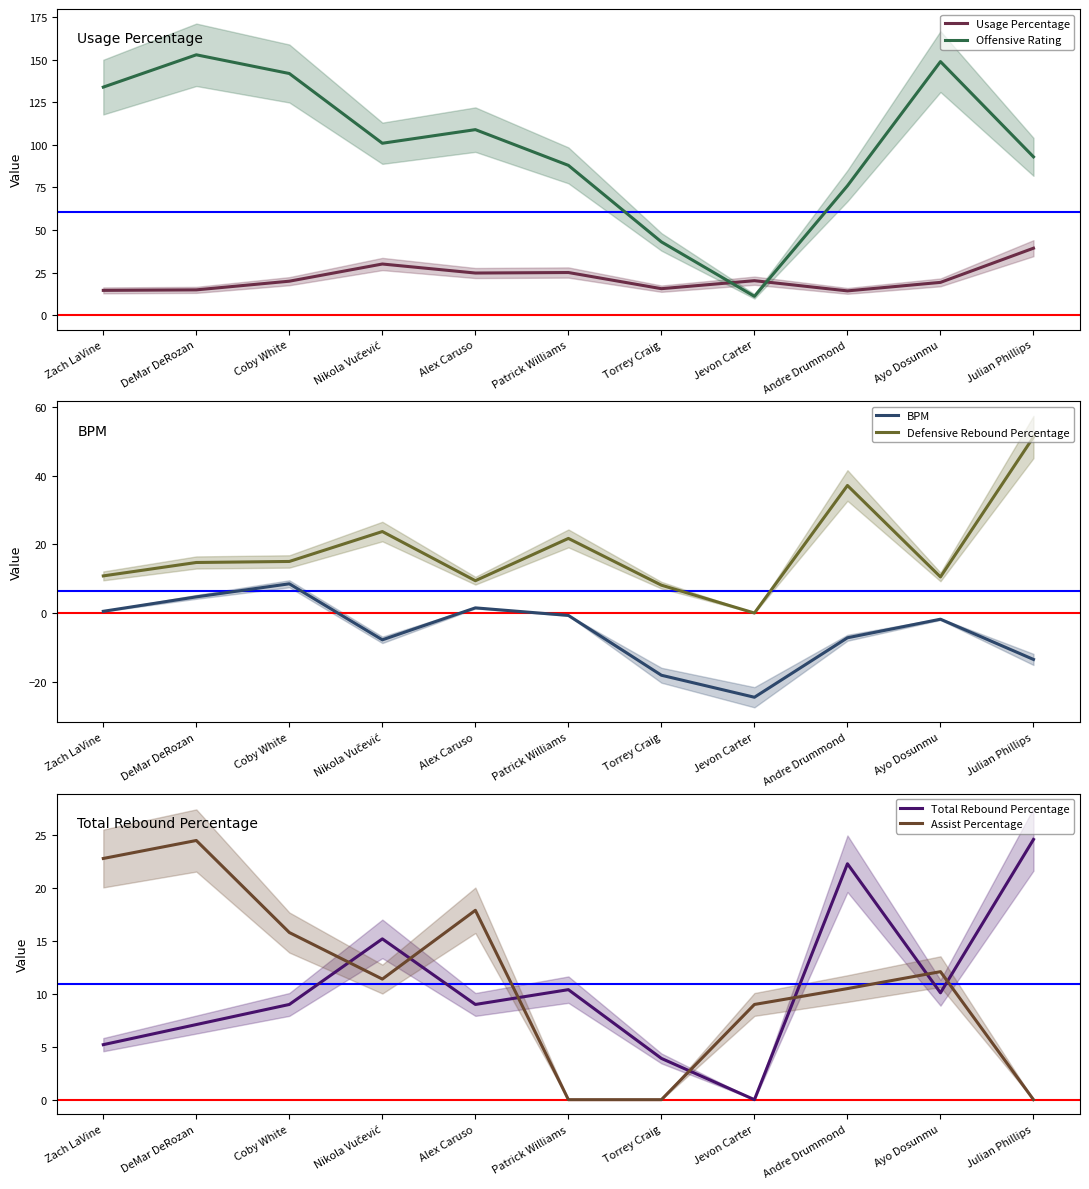

What is the sum of the Defensive Rebound Percentage values at Jevon Carter and Coby White?

15.0